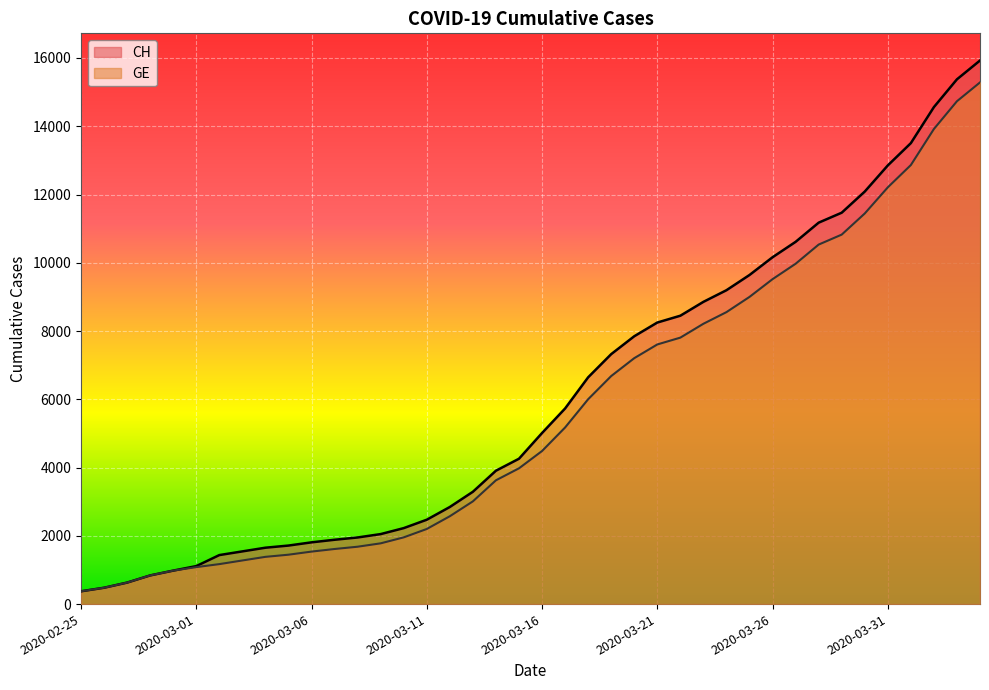

True or false: GE and CH cross at least once.

False